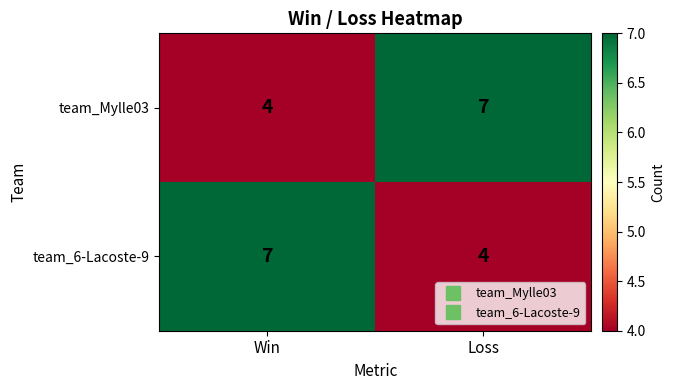

What is the total value across all series at Loss?

11